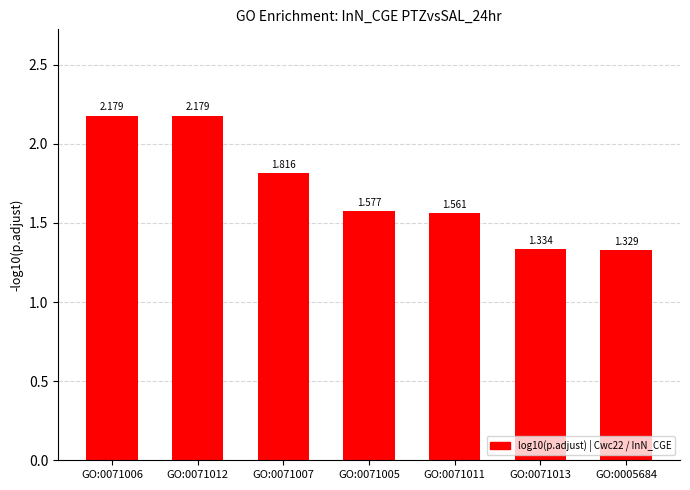

Are the bars horizontal?

No